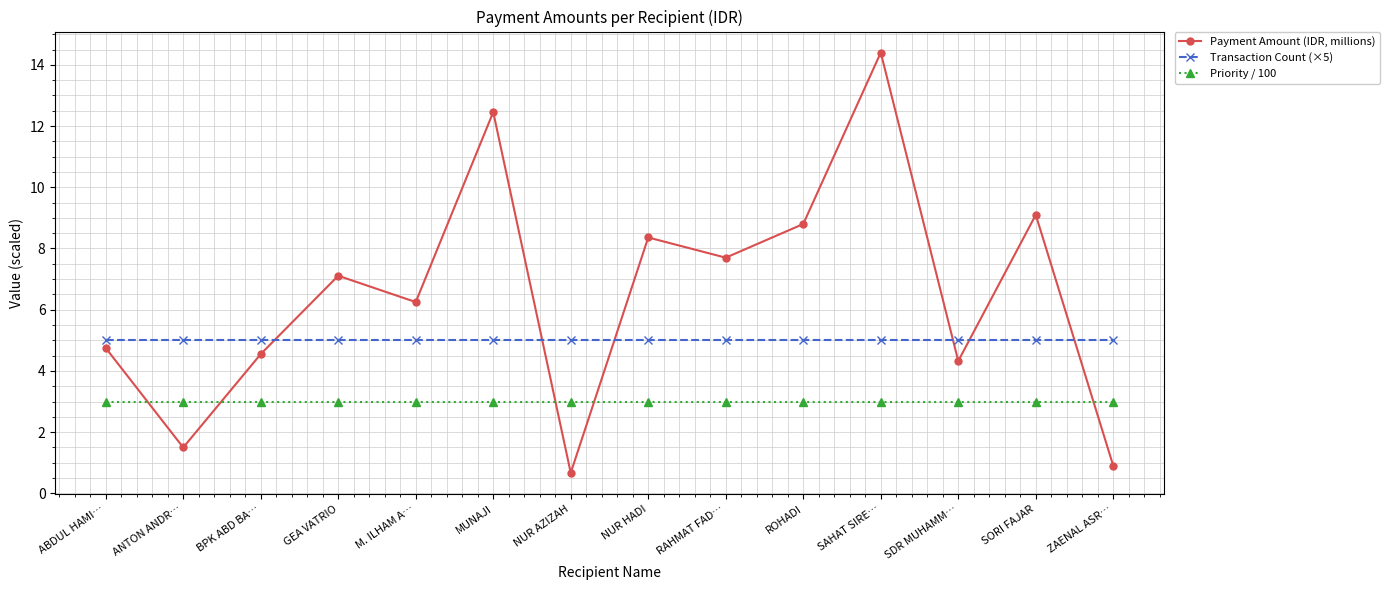

Read the Priority / 100 value at SORI FAJAR.

3.0